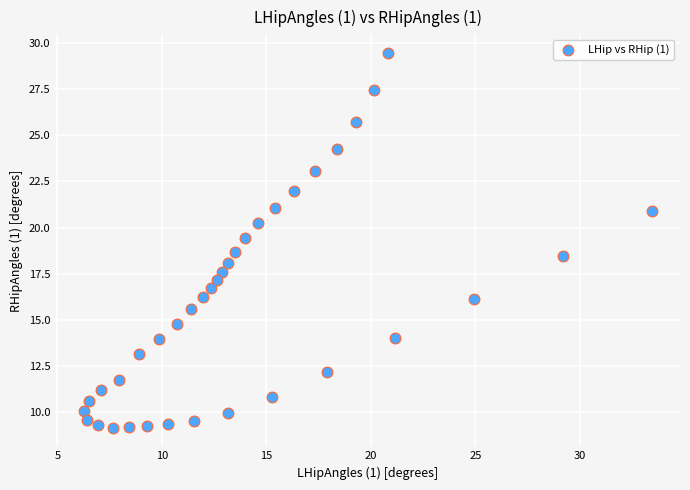

What is the range of Y values (max minus min)?

20.3